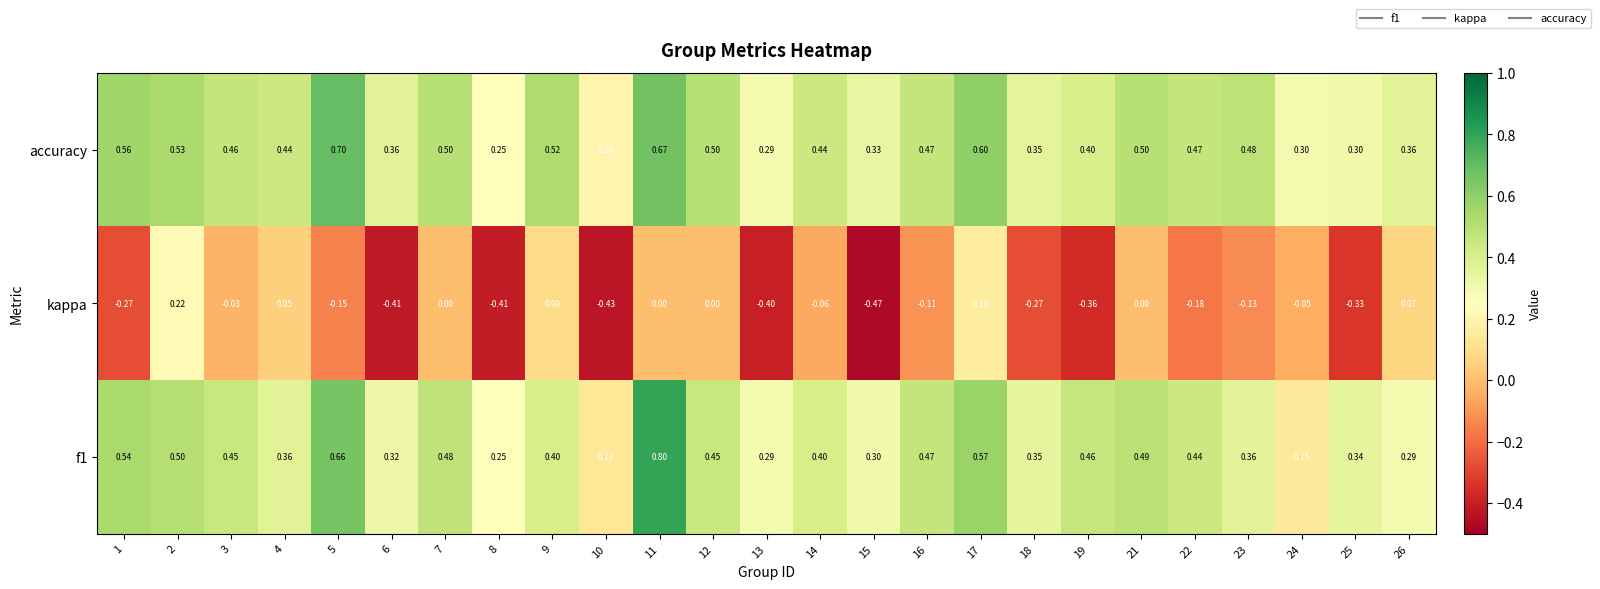

Count the number of data series in this chart.

3